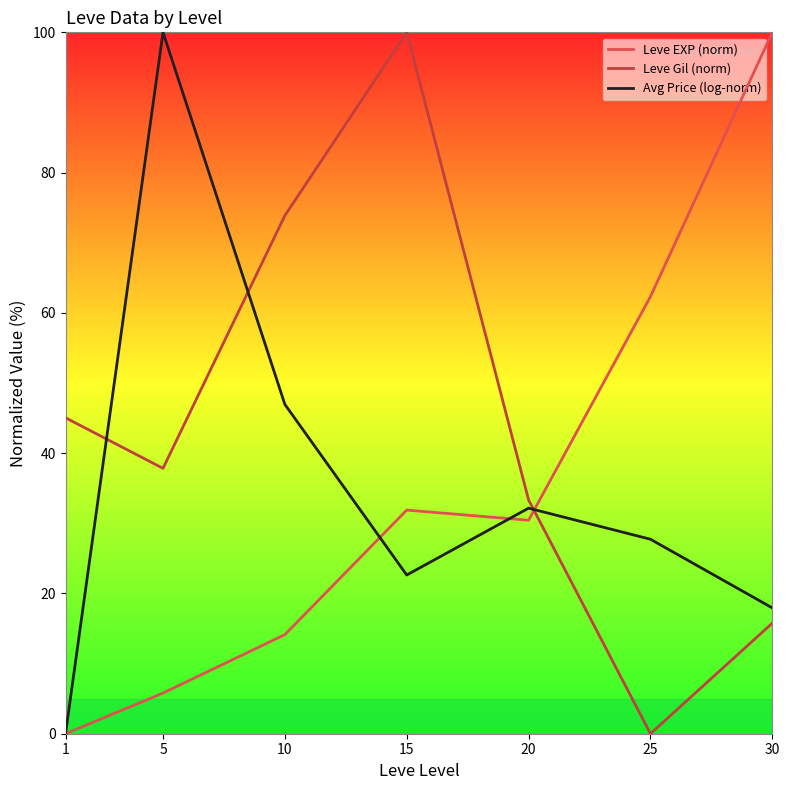

At which category is the sum across all series the highest?

15